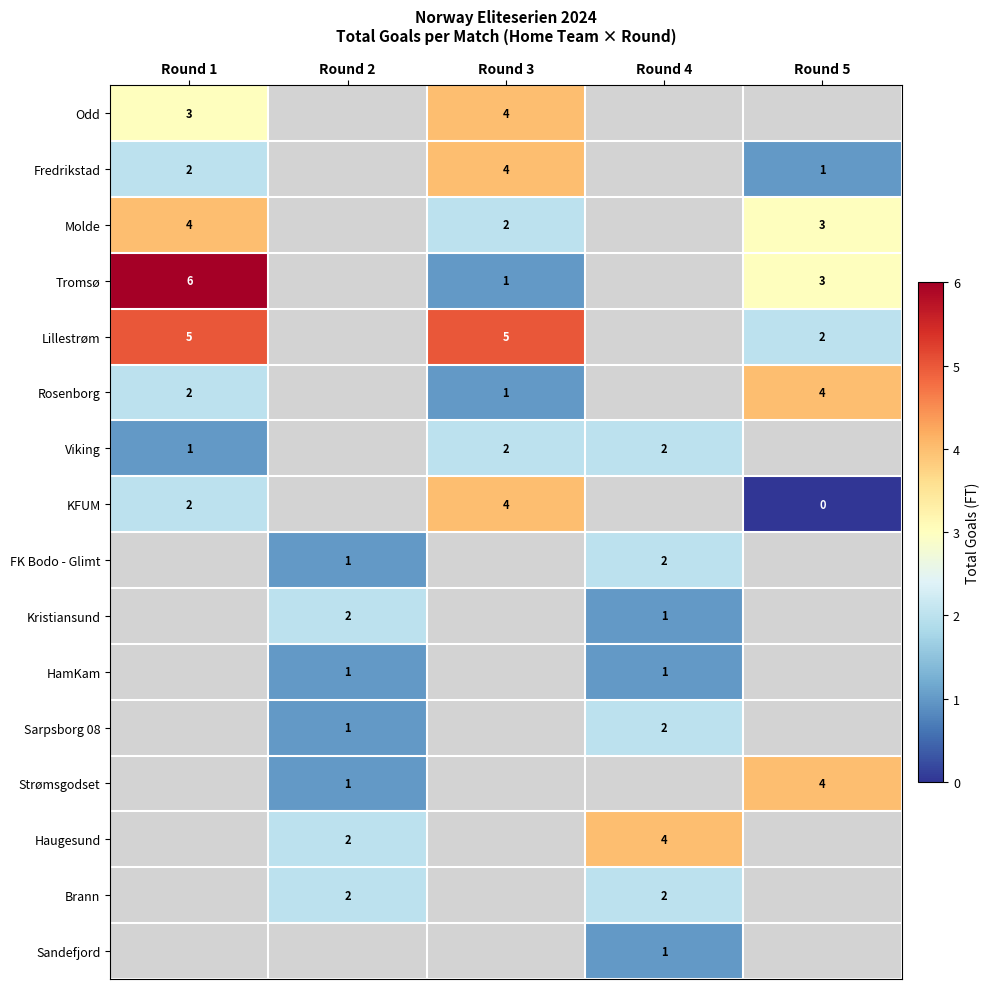

True or false: Viking has a value of 0 at Round 1.

False